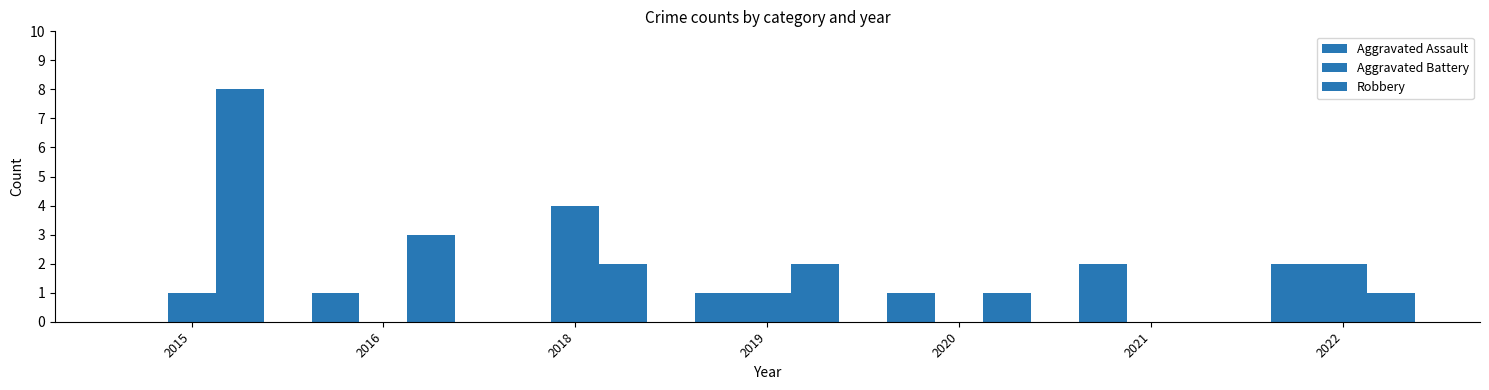

Which label corresponds to the largest value in the chart?

2015